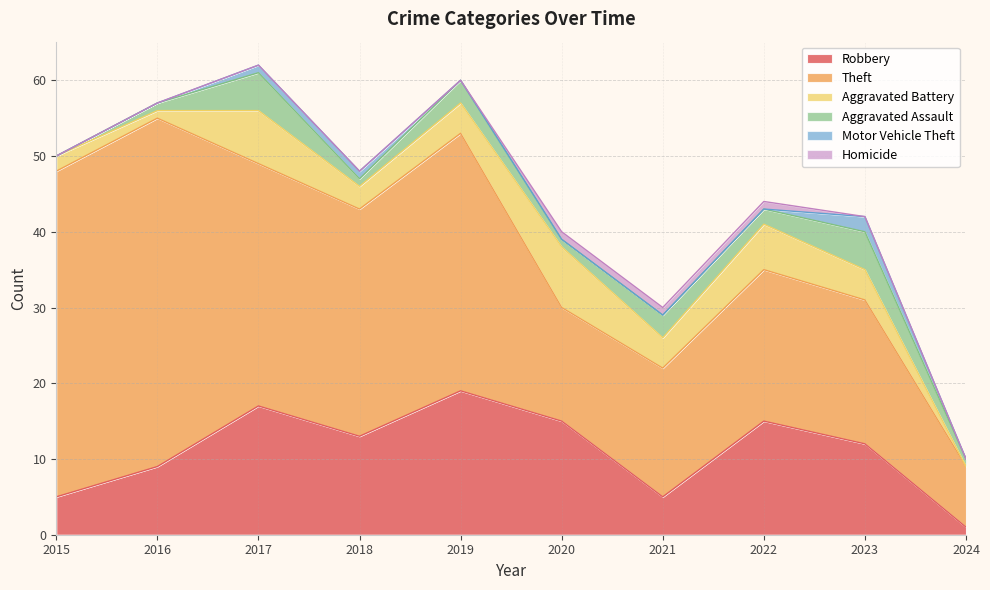

What is the sum of all Aggravated Battery values?

39